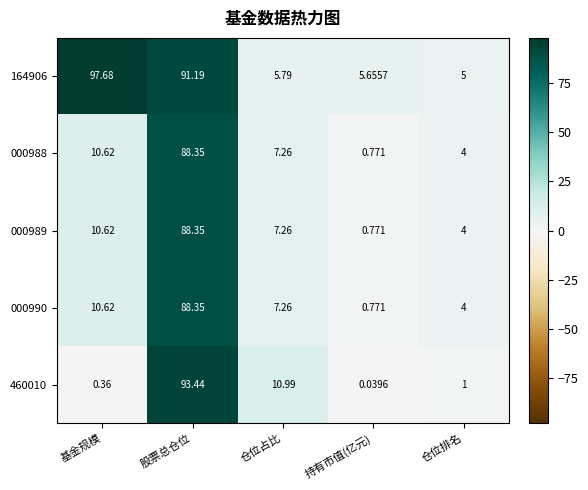

Which category has the lowest value in the 460010 series?

持有市值(亿元)